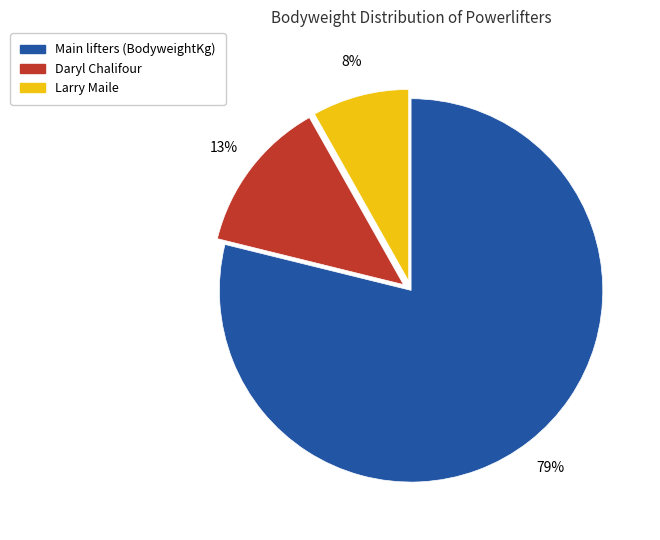

To the nearest percent, what is the average slice percentage?

33%